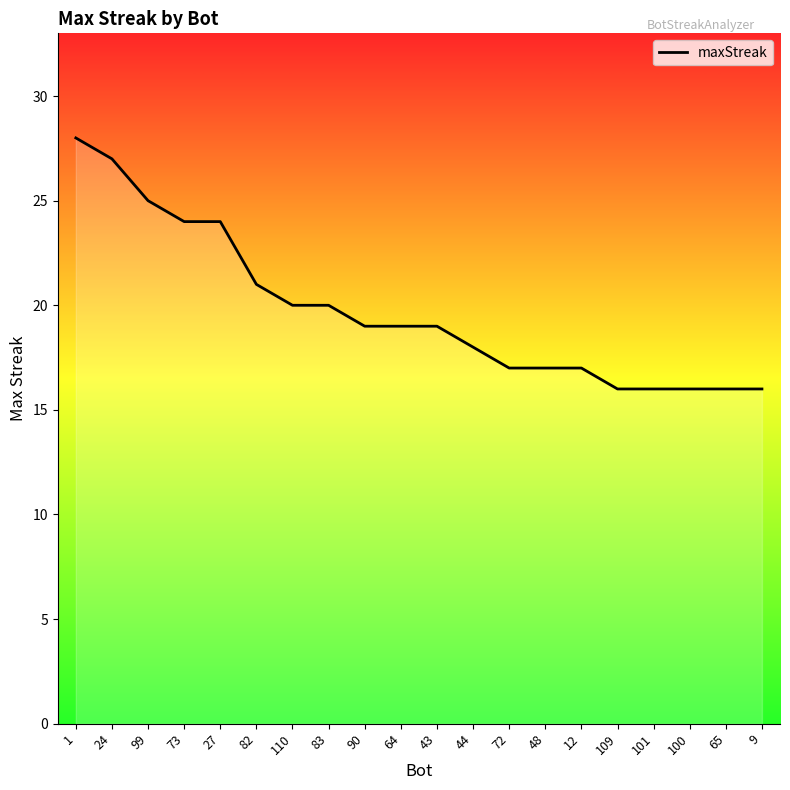

At which label is the value closest to 22?

82